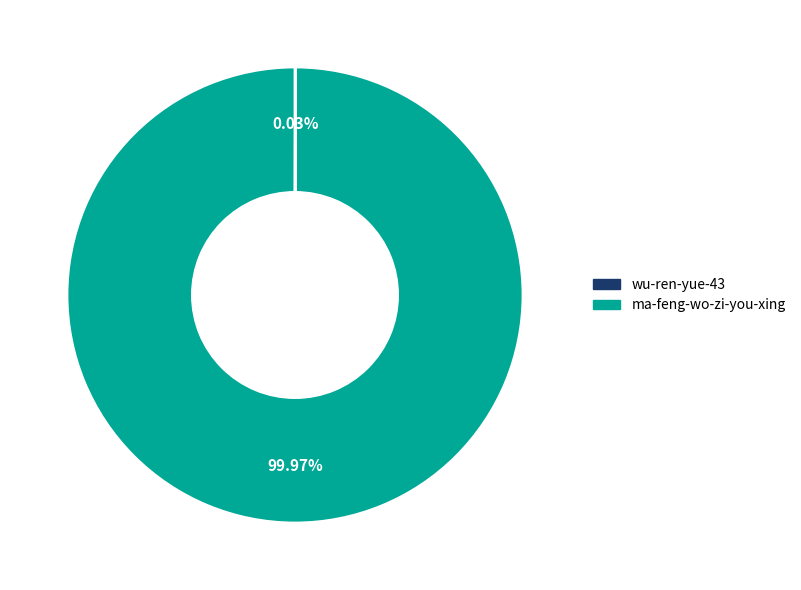

Does ma-feng-wo-zi-you-xing represent more than half of the total?

Yes